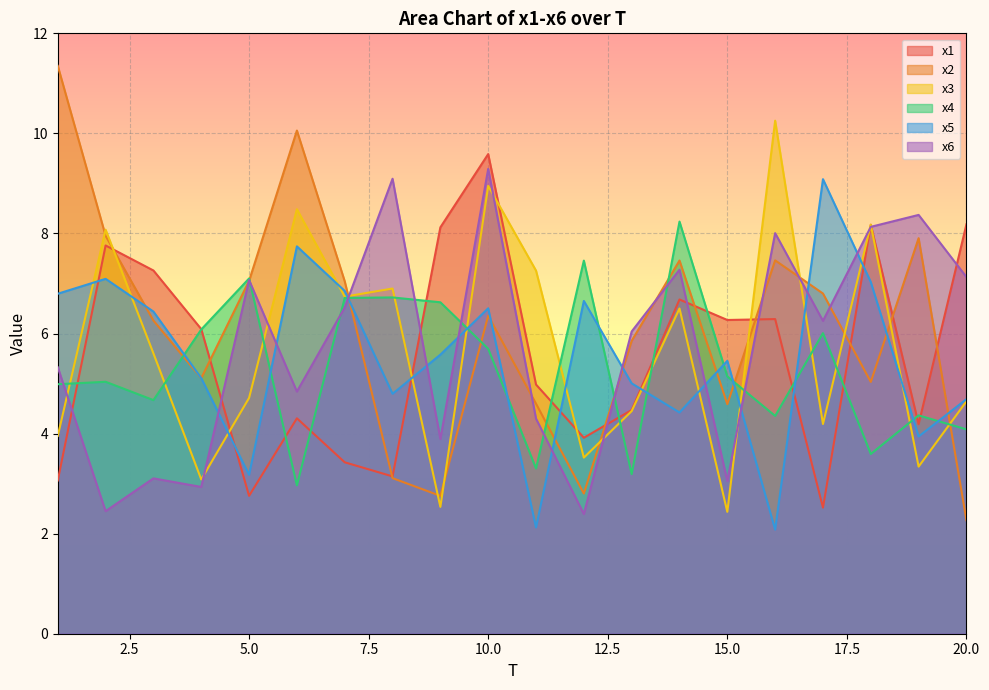

What is the total value across all series at 6?

38.4